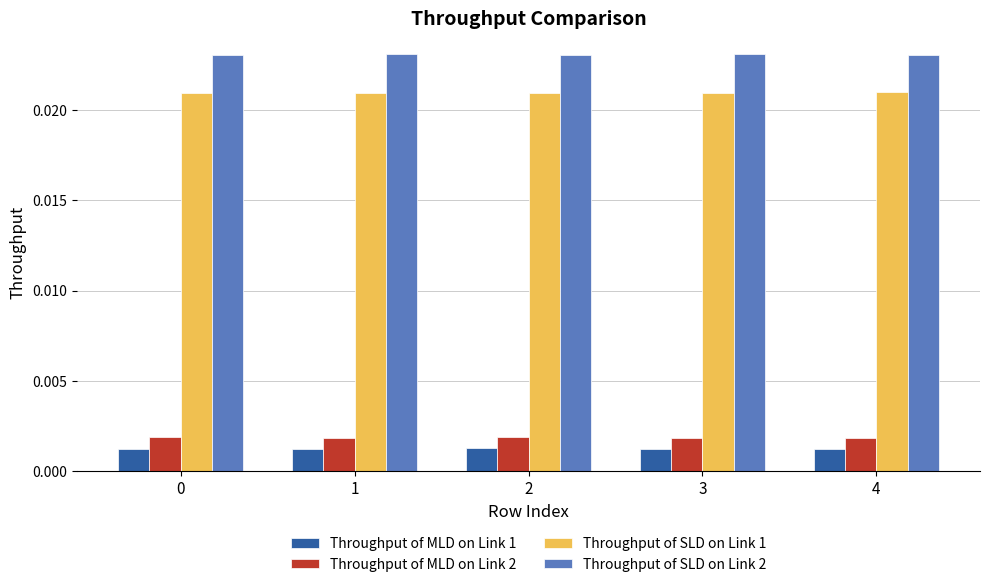

List the series in order of their peak value, lowest first.

Throughput of MLD on Link 1, Throughput of MLD on Link 2, Throughput of SLD on Link 1, Throughput of SLD on Link 2